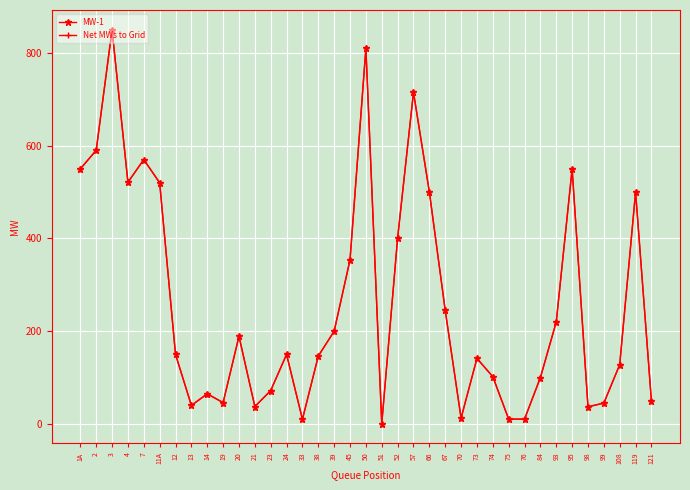

What is the difference between the maximum and minimum values in the MW-1 series?

849.5